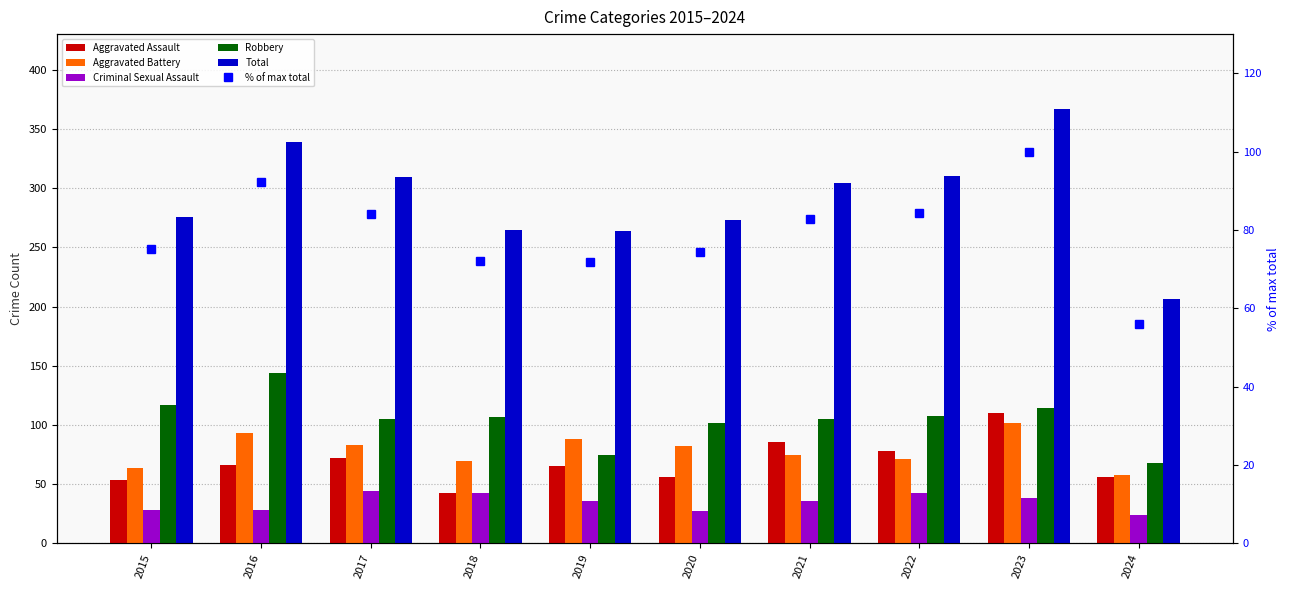

At which category is the sum across all series the highest?

2023